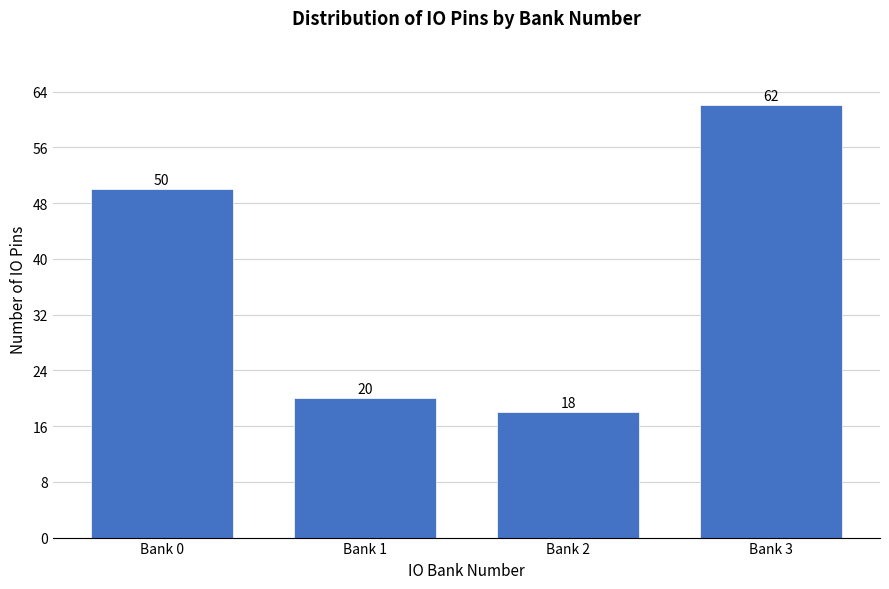

Reading right to left, transcribe all the data shown in this chart.

Bank 3=62	Bank 2=18	Bank 1=20	Bank 0=50